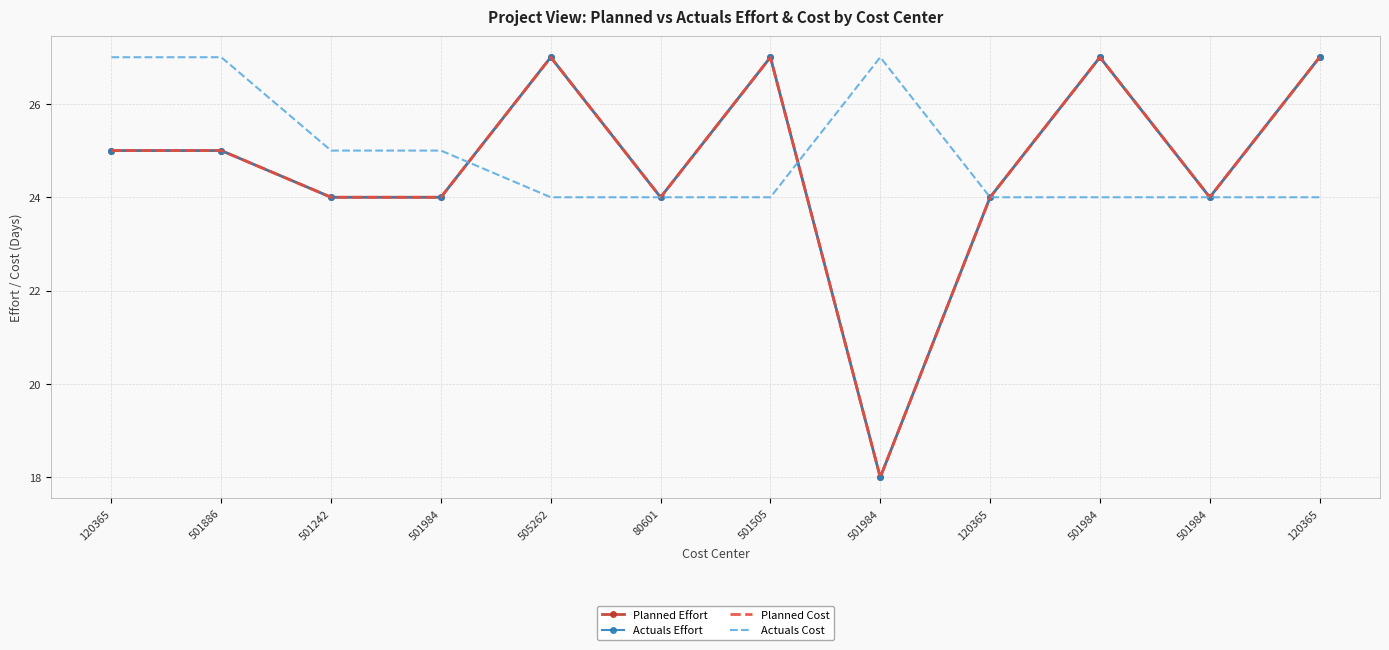

What is the sum of the Planned Cost values at 501984 and 501505?

45